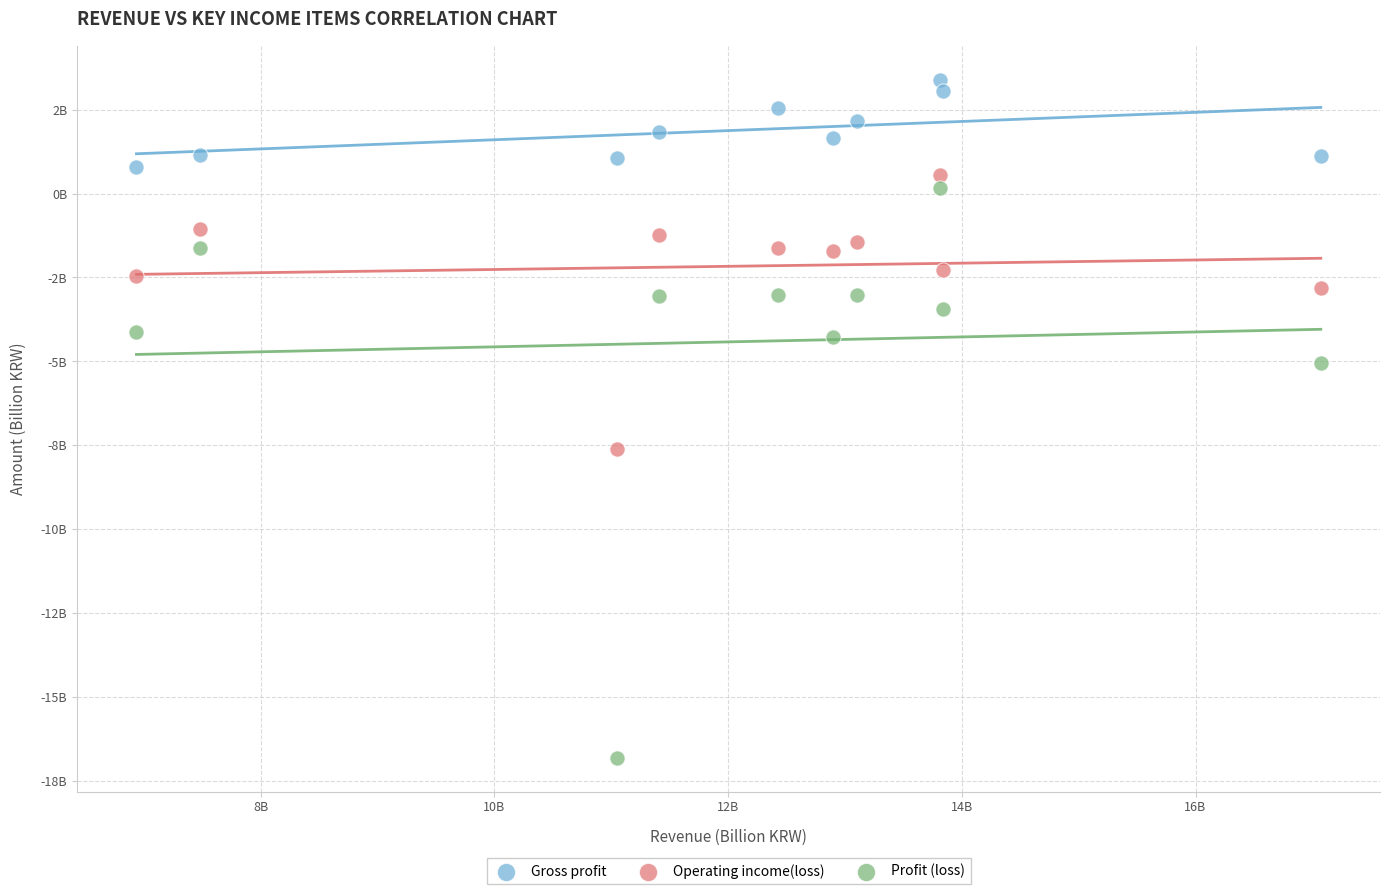

Which series contains the lowest Y value?

Profit (loss)